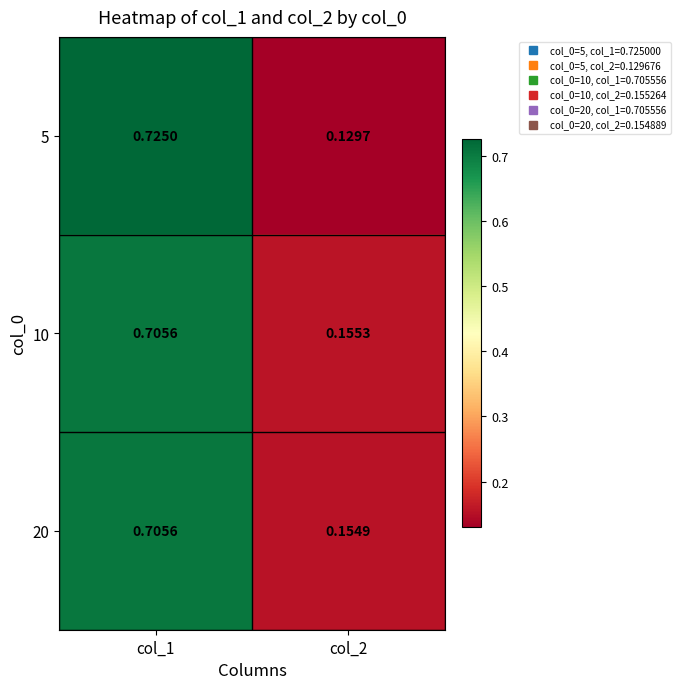

Is the value of 10 at col_2 greater than the value of 20 at col_2?

Yes